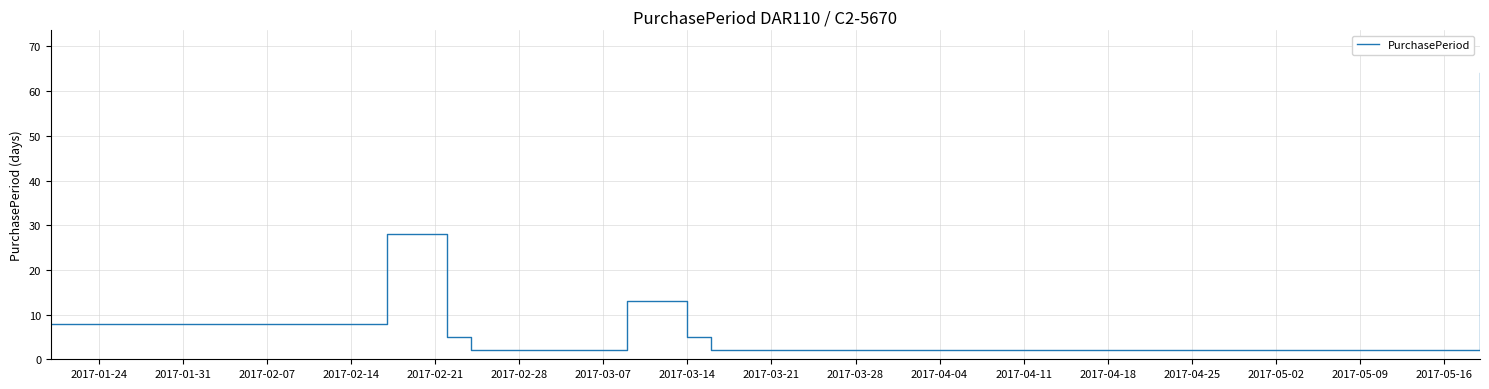

What is the difference between the maximum and minimum values?

62